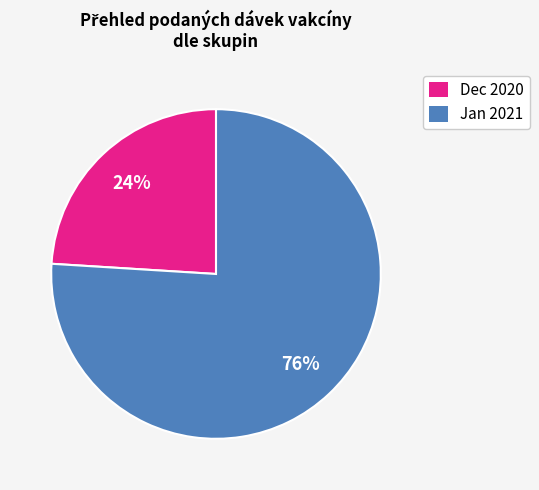

Does any single category account for the majority?

Yes